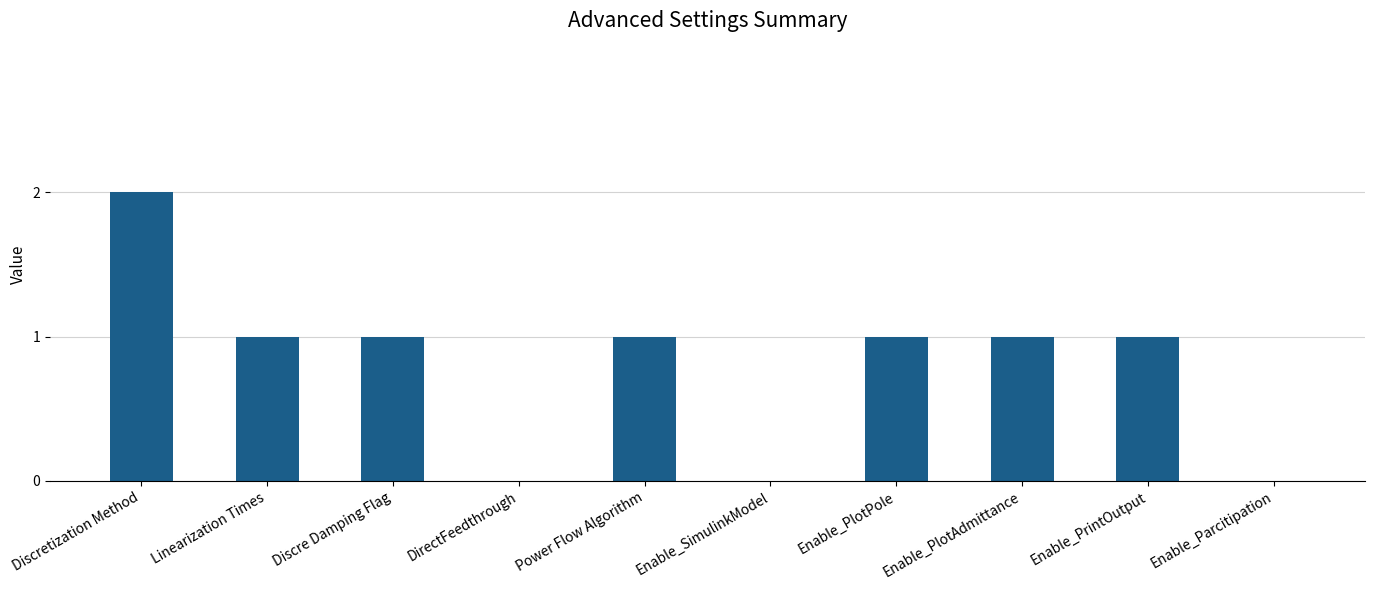

Reading right to left, what are all the values shown in this chart?

0	1	1	1	0	1	0	1	1	2